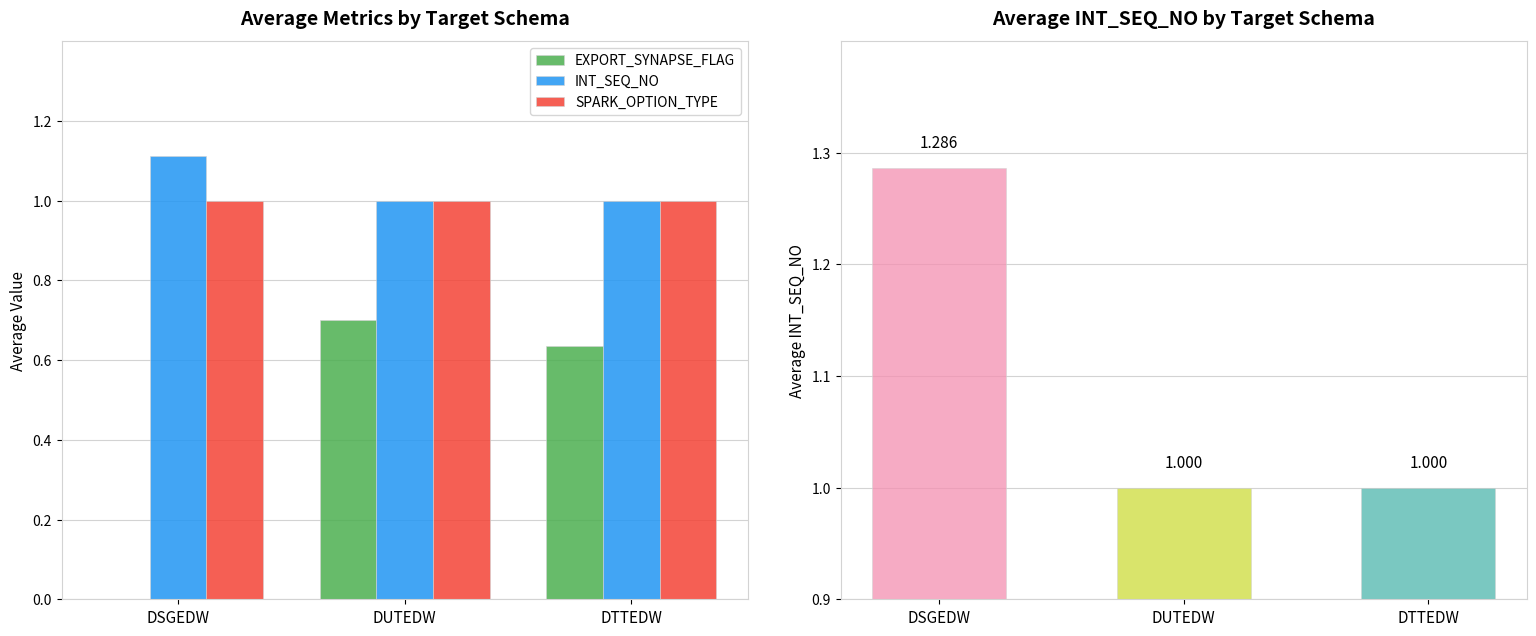

What is the highest value of the EXPORT_SYNAPSE_FLAG series?

0.7